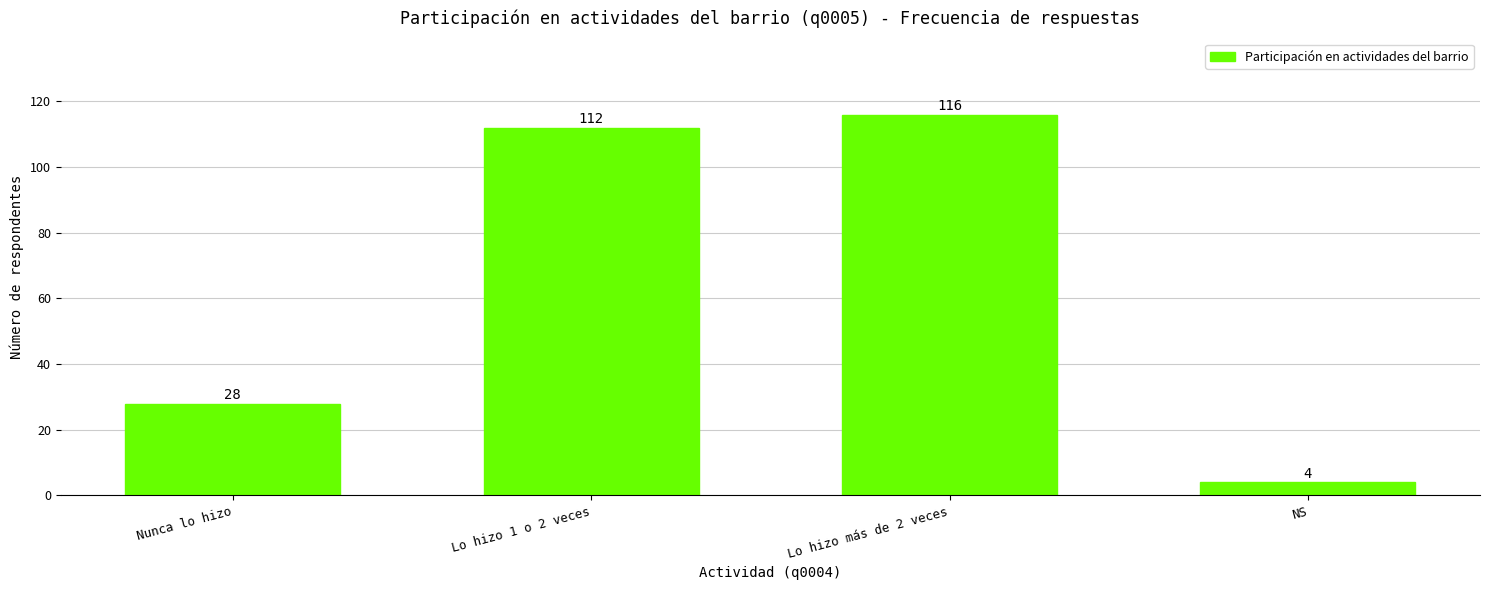

What is the approximate value at Lo hizo 1 o 2 veces?

112